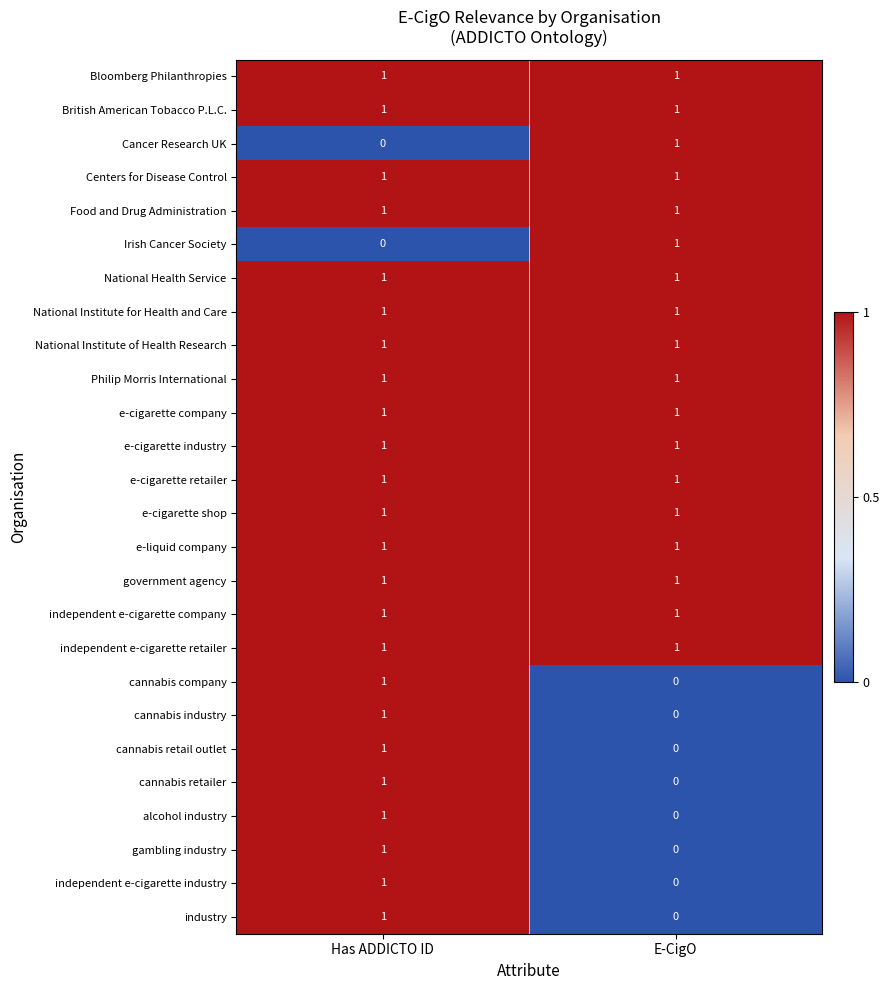

Is it true that cannabis company equals -1 at E-CigO?

False